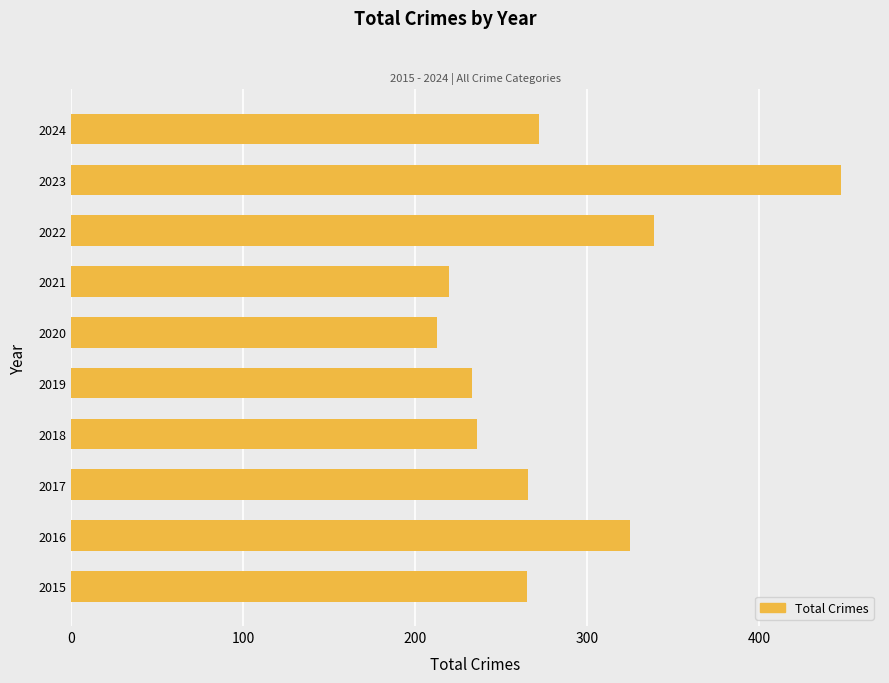

Does the chart contain stacked bars?

No